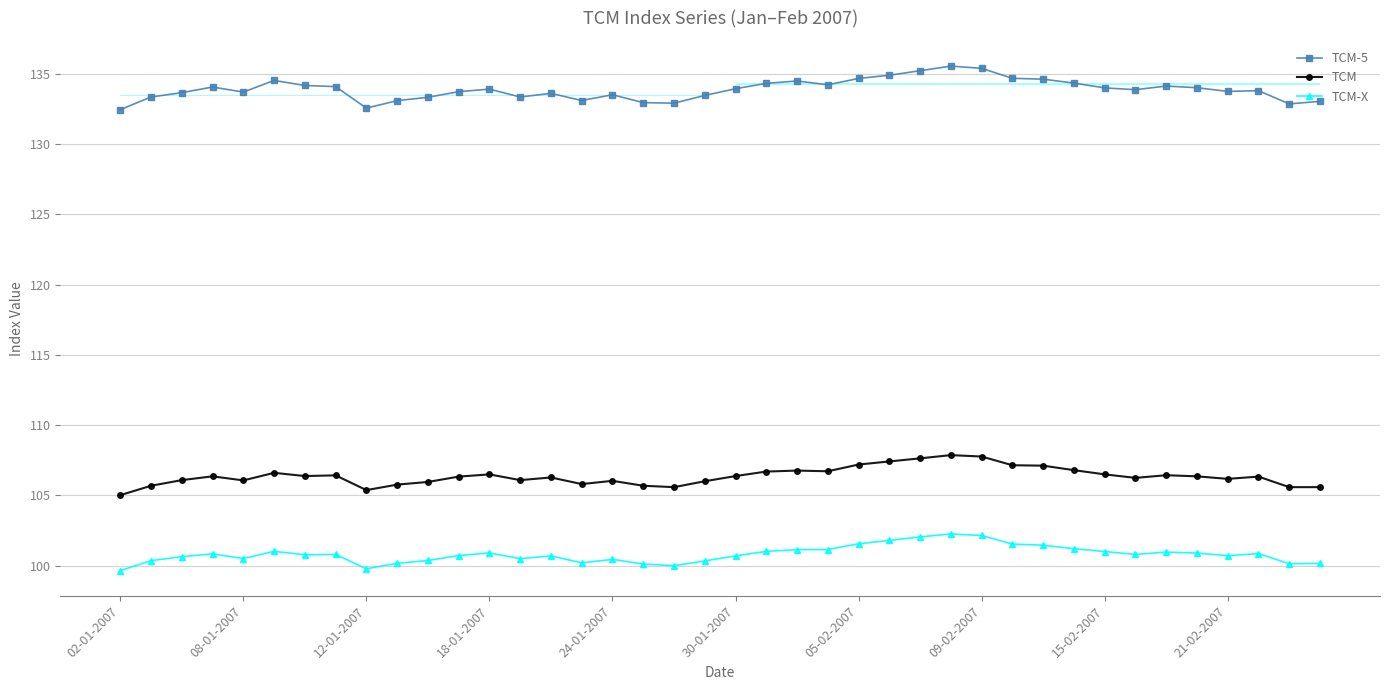

Where is TCM nearest to the value 106?

19